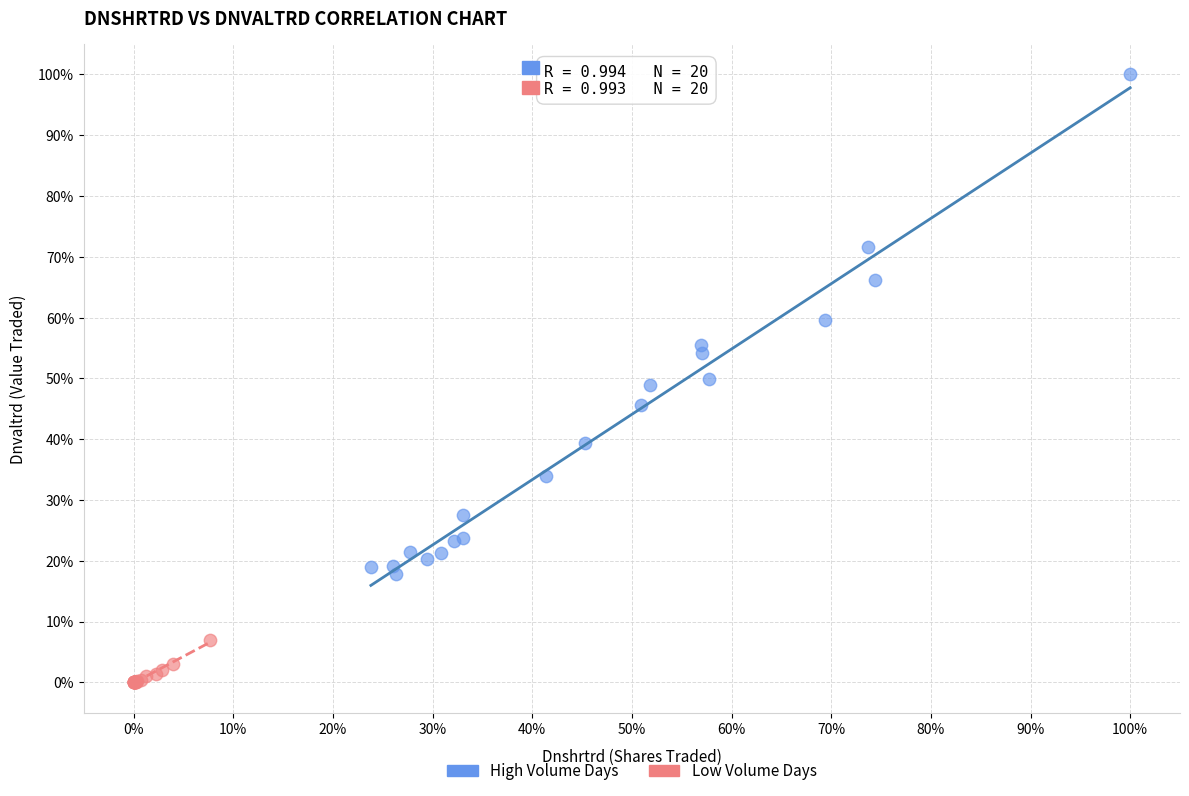

Which series contains the lowest Y value?

Low Volume Days